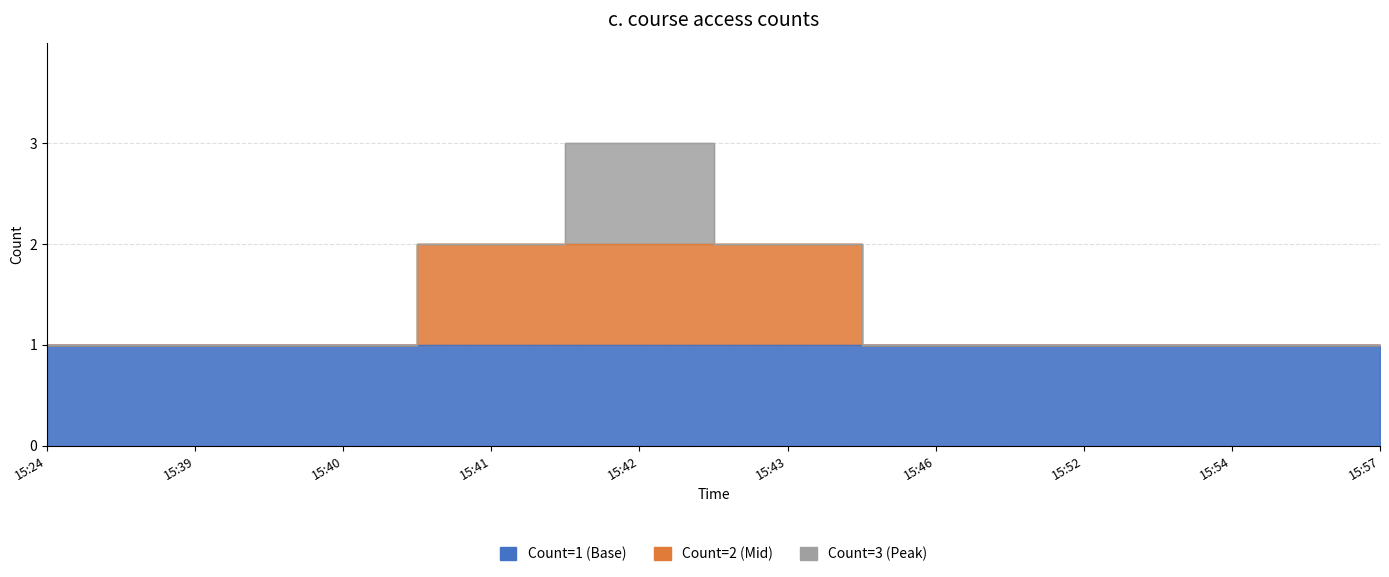

True or false: the data has more than 2 interior local peaks.

False